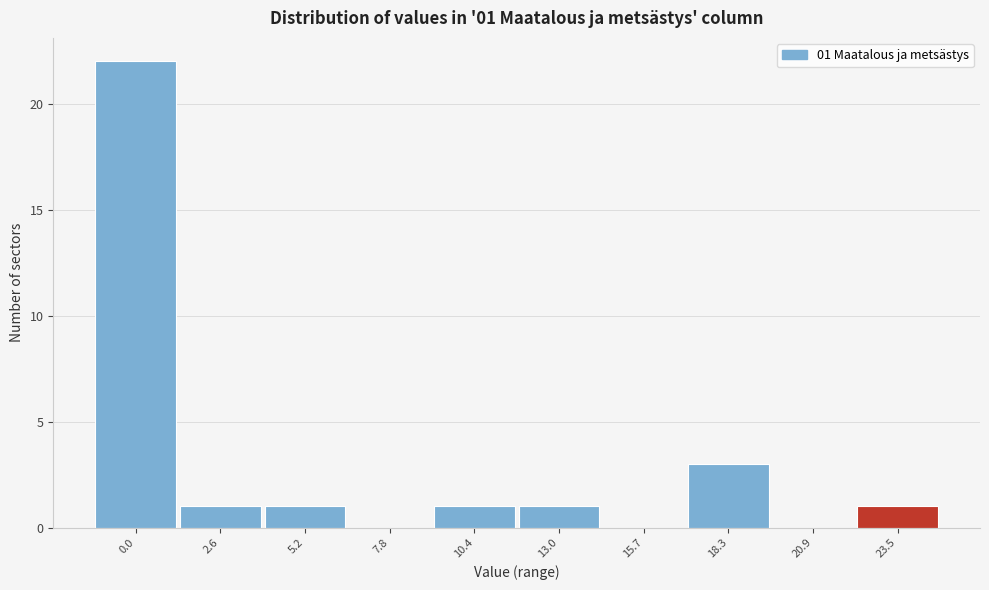

Reading left to right, what are all the values shown in this chart?

0.0=22	2.6=1	5.2=1	7.8=0	10.4=1	13.0=1	15.7=0	18.3=3	20.9=0	23.5=1